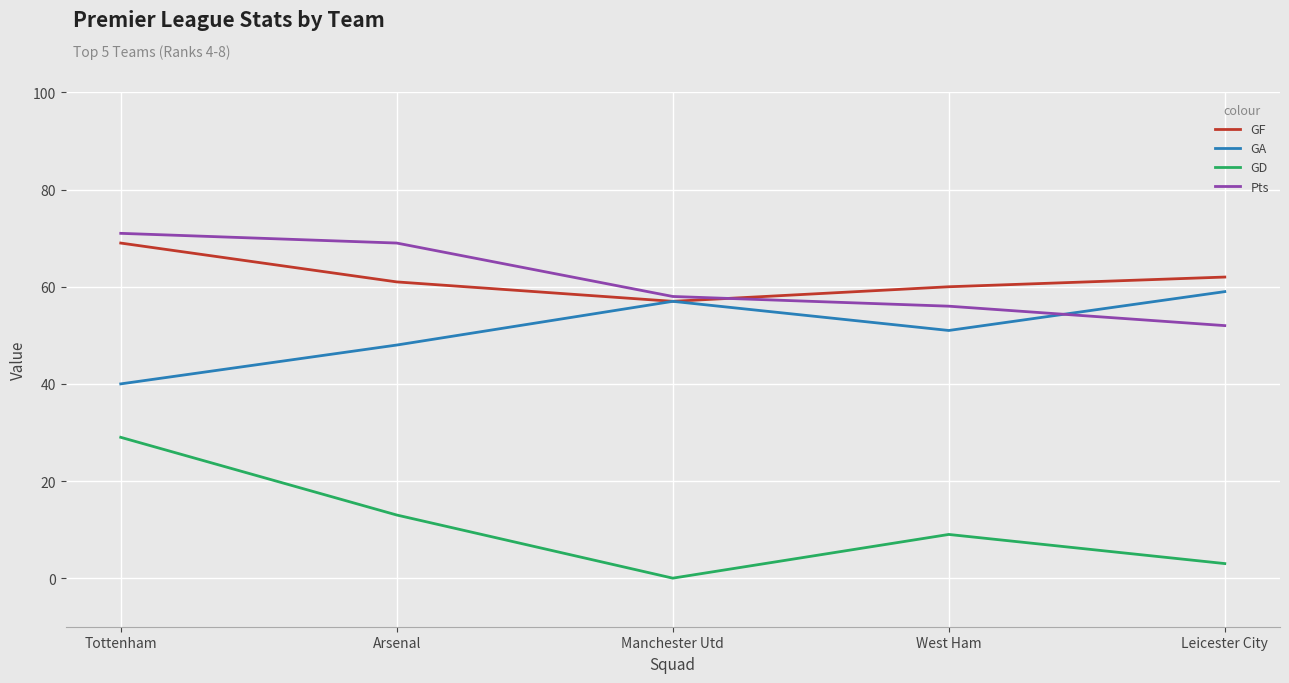

Reading left to right, extract all data points from this chart.

GF: Tottenham=69	Arsenal=61	Manchester Utd=57	West Ham=60	Leicester City=62
GA: Tottenham=40	Arsenal=48	Manchester Utd=57	West Ham=51	Leicester City=59
GD: Tottenham=29	Arsenal=13	Manchester Utd=0	West Ham=9	Leicester City=3
Pts: Tottenham=71	Arsenal=69	Manchester Utd=58	West Ham=56	Leicester City=52